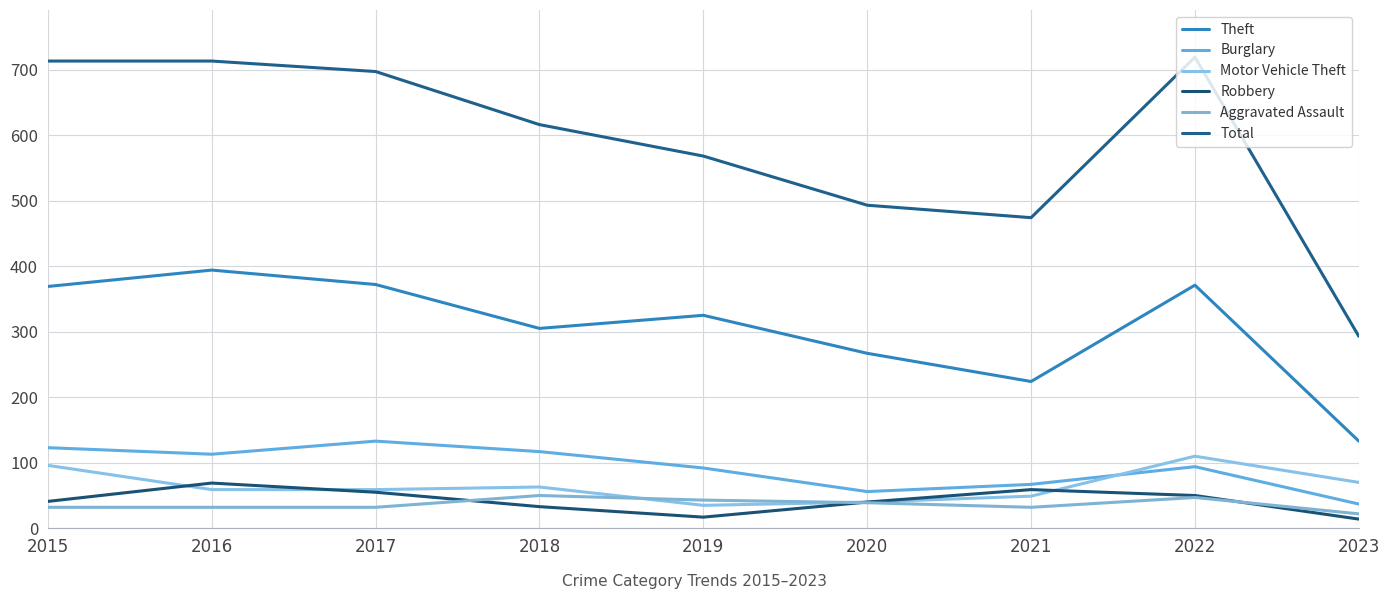

Which series changed the most between 2020 and 2022?

Total